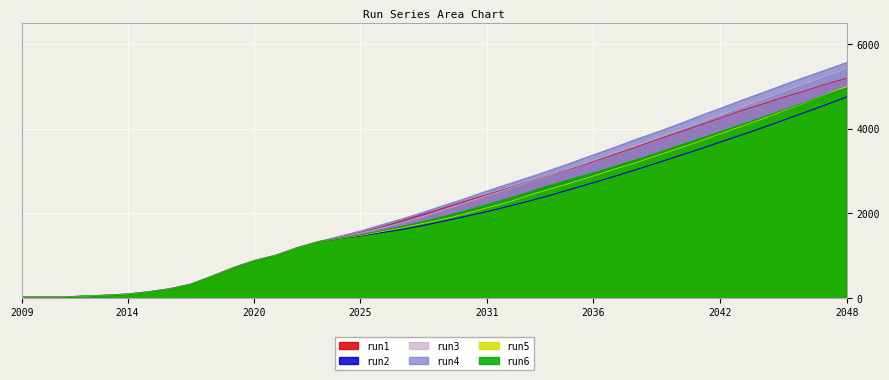

What is the difference between the maximum and minimum values in the run1 series?

5172